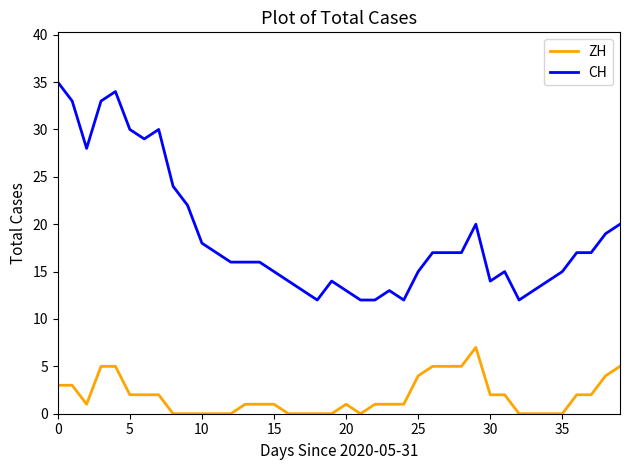

How many distinct data groups are displayed?

2